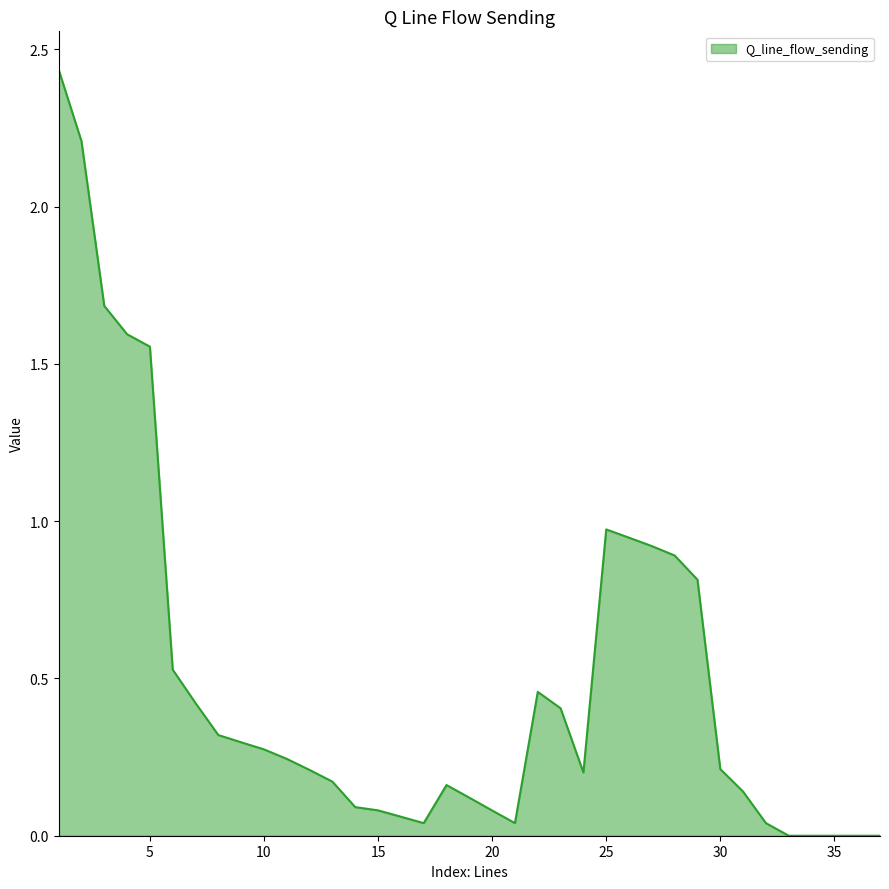

Which label corresponds to the largest value in the chart?

1